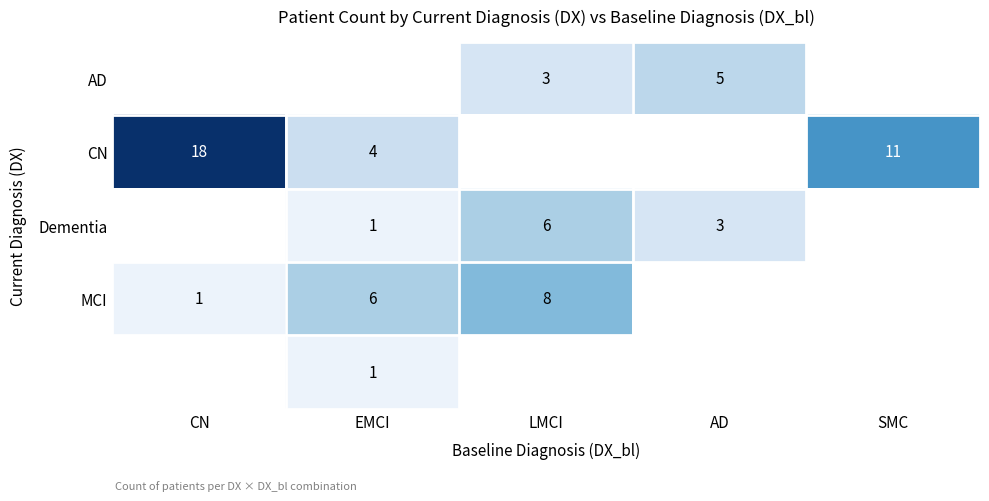

True or false: MCI has a value of 8 at LMCI.

True